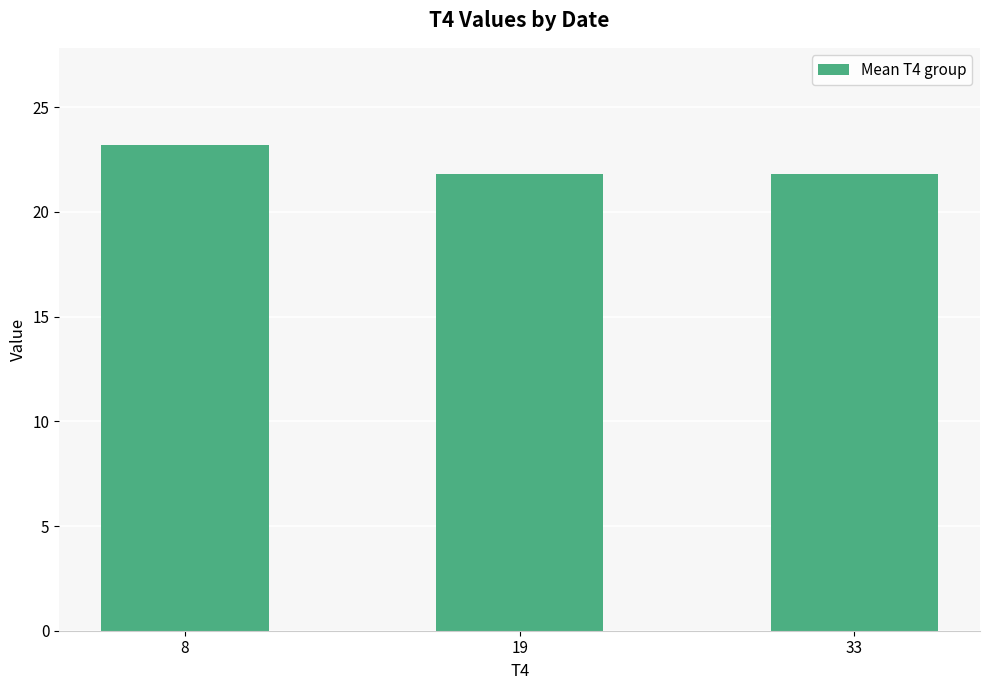

Reading right to left, transcribe all the data shown in this chart.

33=21.8	19=21.8	8=23.2